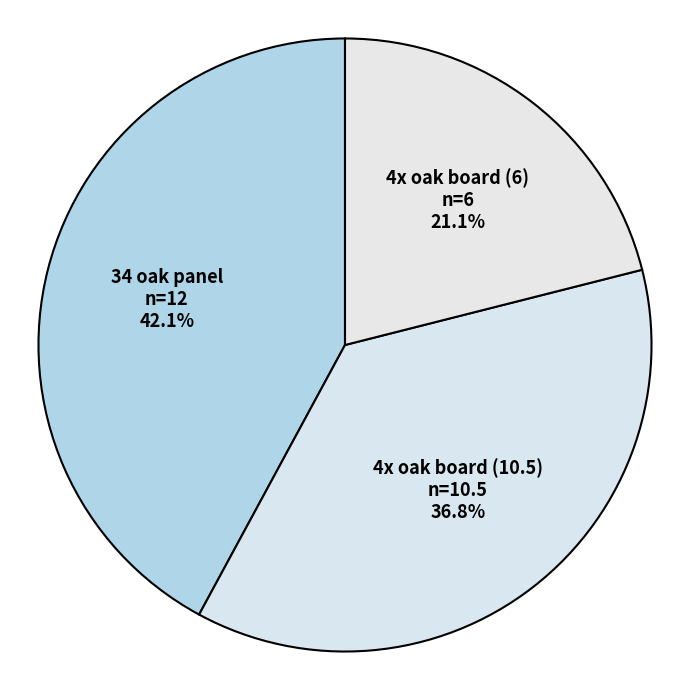

To the nearest percent, what is the combined percentage of 34 oak panel and 4x oak board (10.5)?

79%